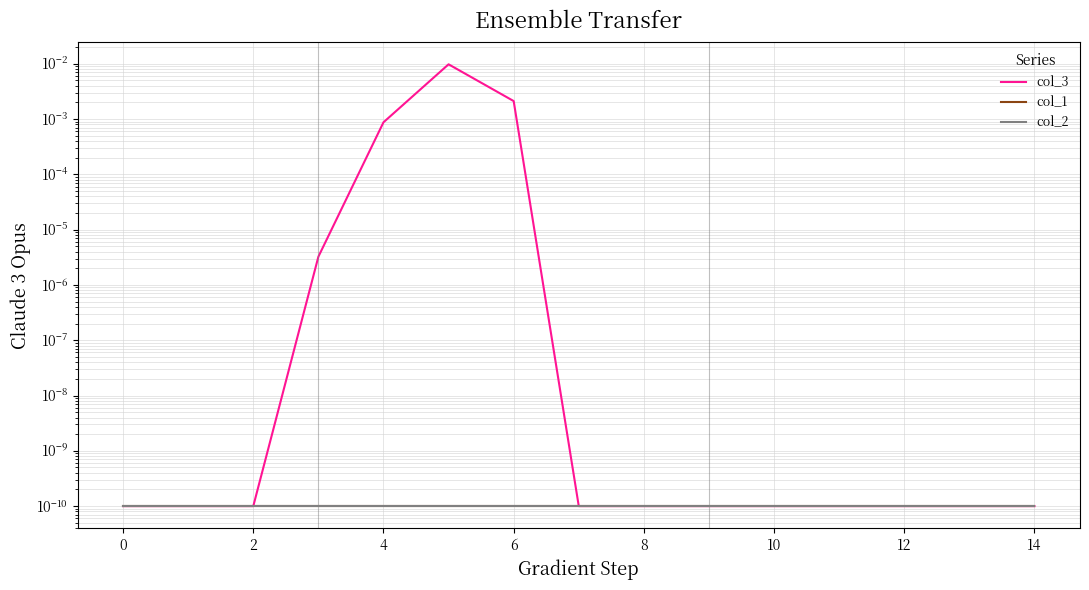

Between 14 and 4, which is larger?

4